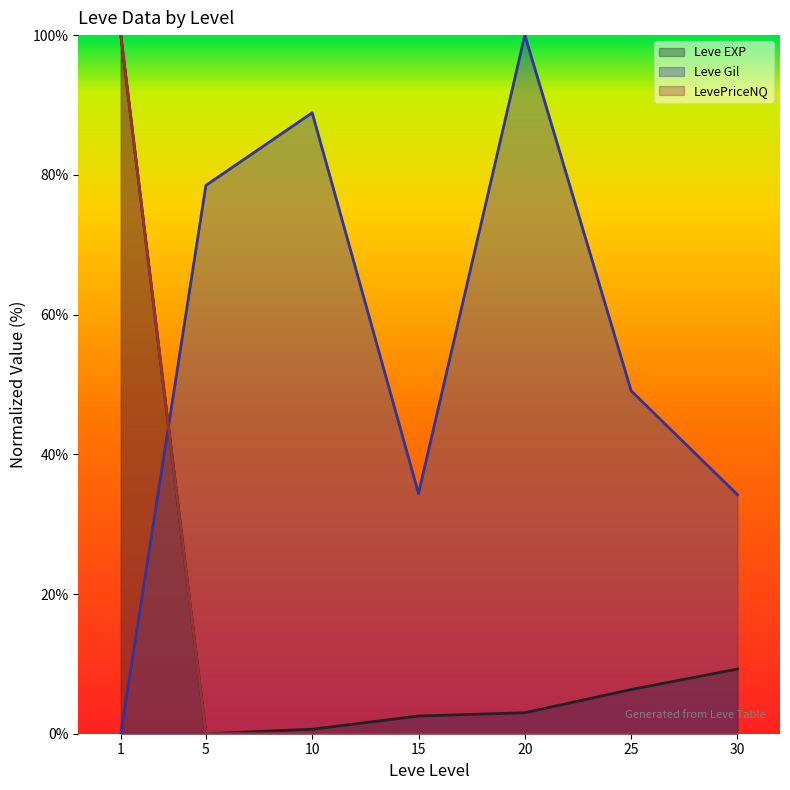

What is the spread (max minus min) of values at 1?

100.0